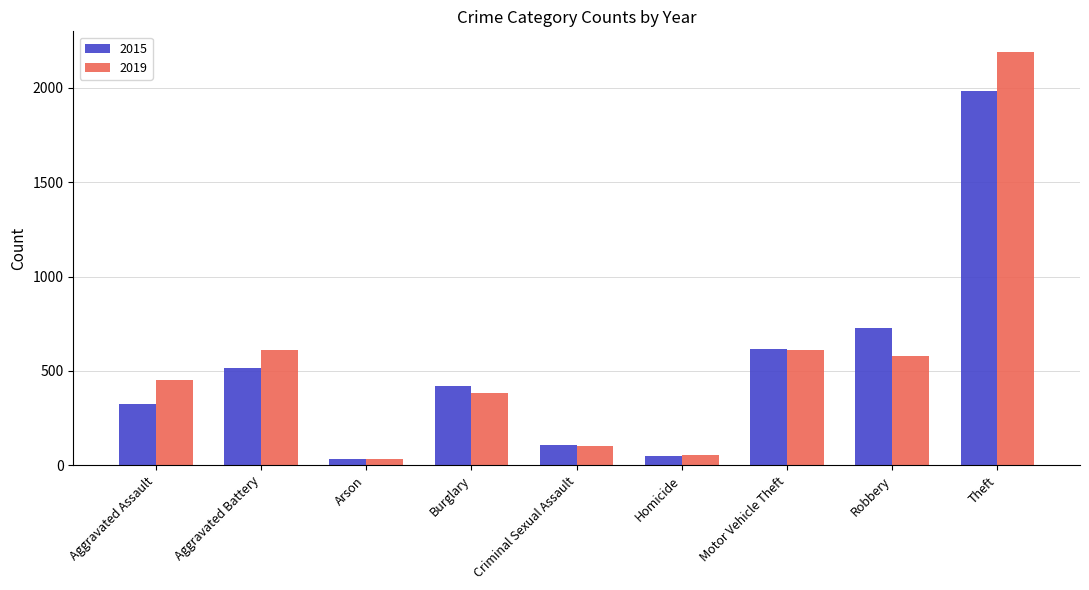

What is the difference between the second highest and minimum values in the 2015 series?

691